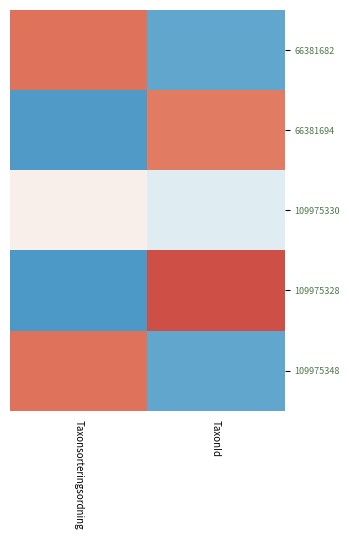

Which series has the widest spread of values?

109975328